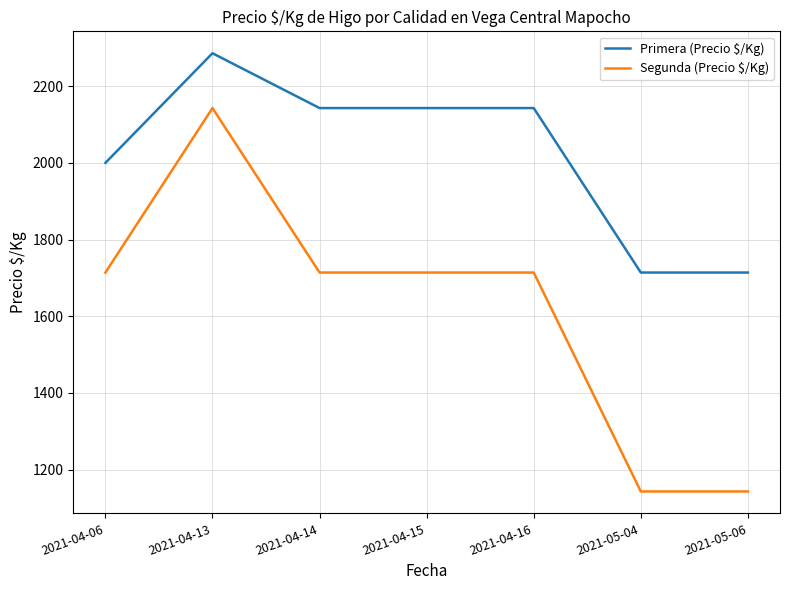

True or false: Segunda (Precio $/Kg) and Primera (Precio $/Kg) intersect in this chart.

False